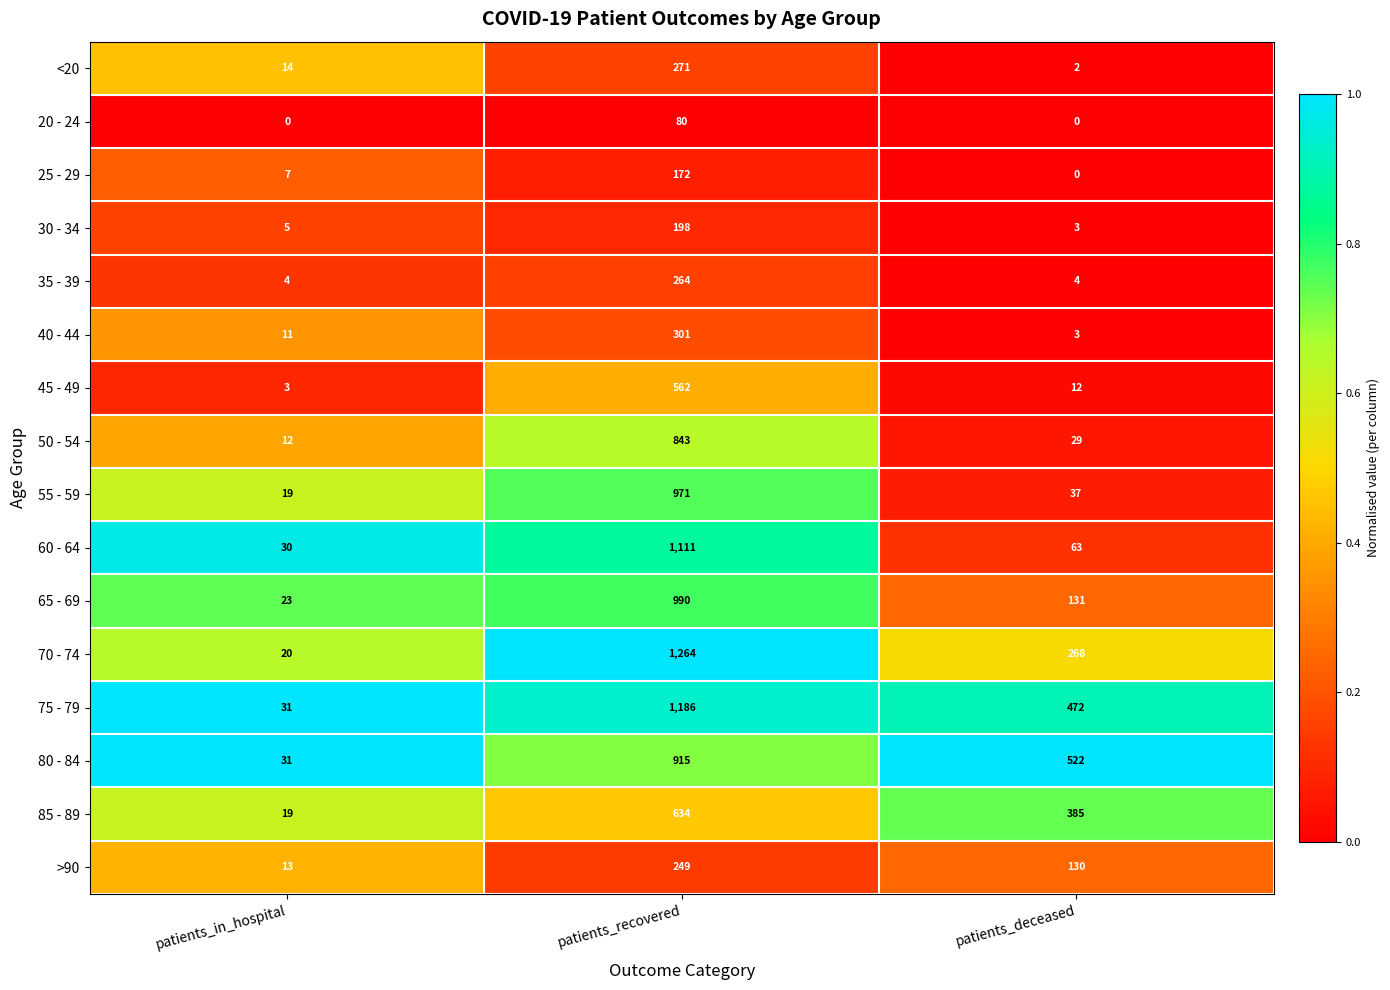

What is the maximum value shown in the chart?

1264